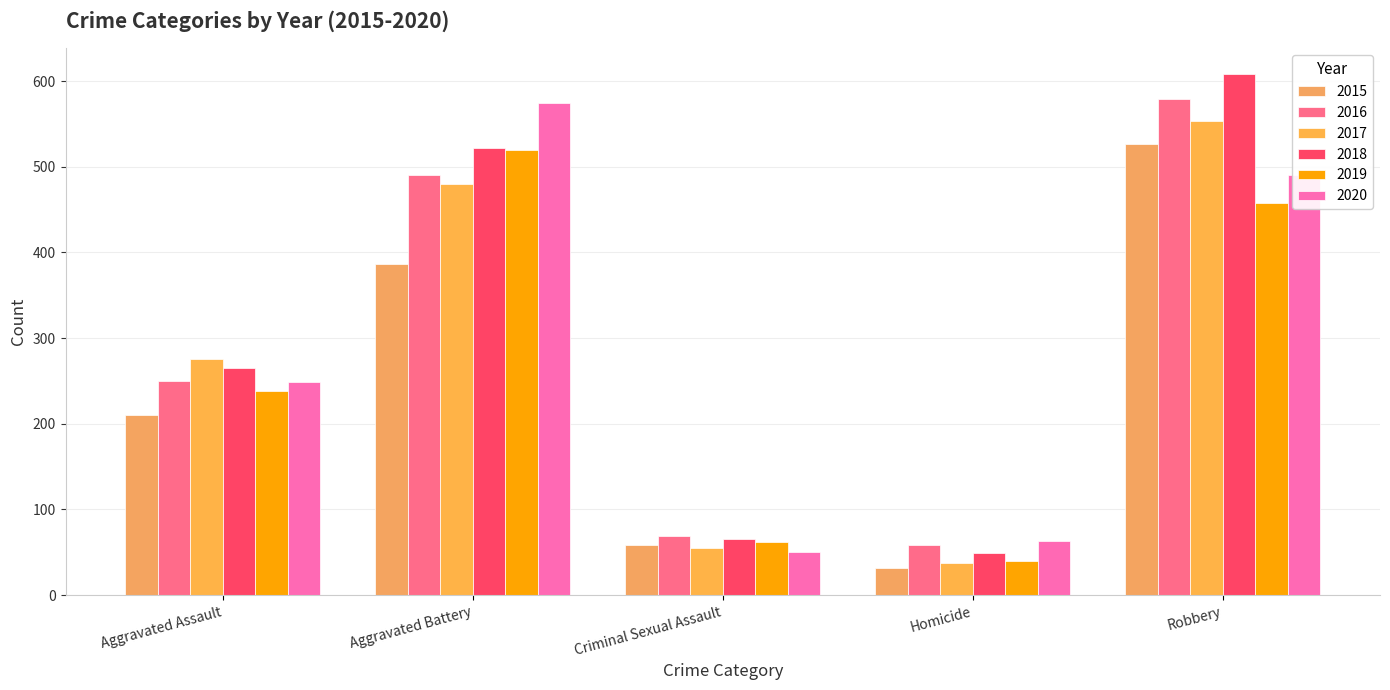

How many bars are there in each group?

6